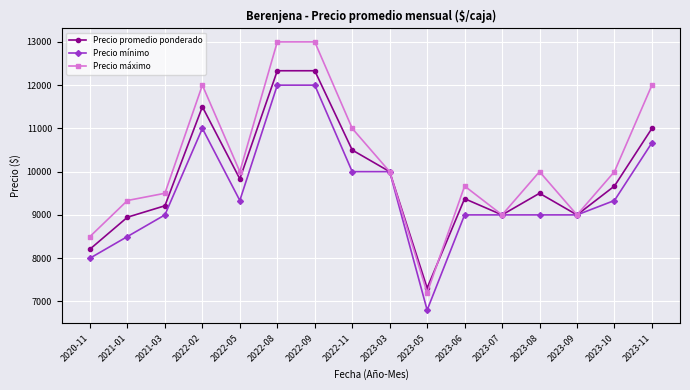

What is the difference between the highest and lowest values at 2023-11?

1333